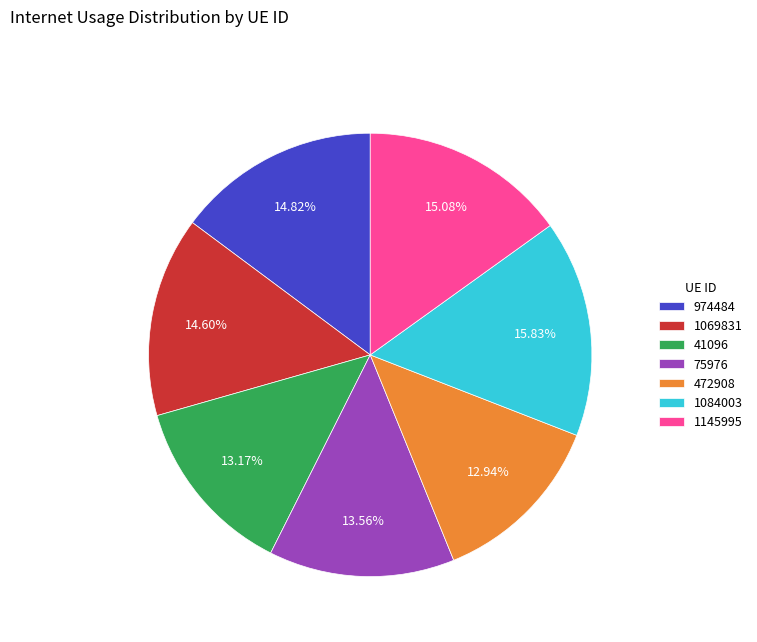

What is the ratio of the value at 974484 to the value at 1084003?

0.9